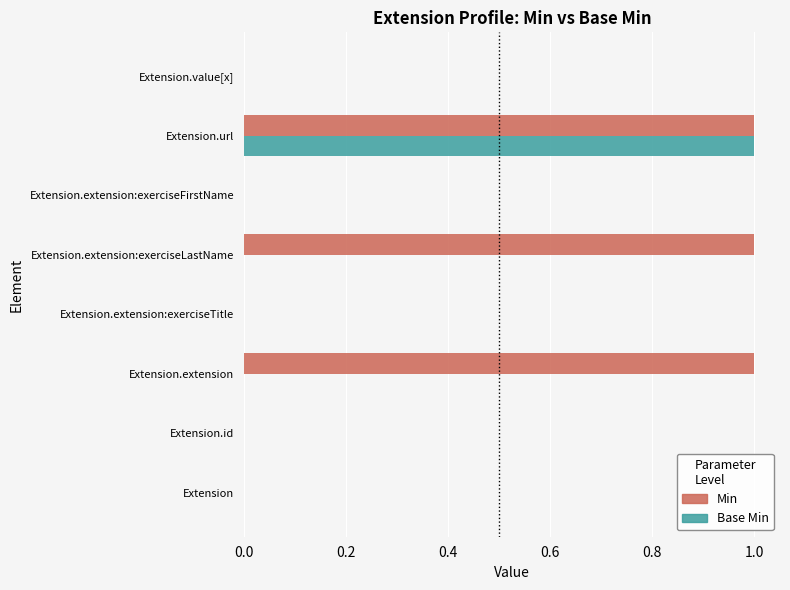

Which series has the largest total across all categories?

Min